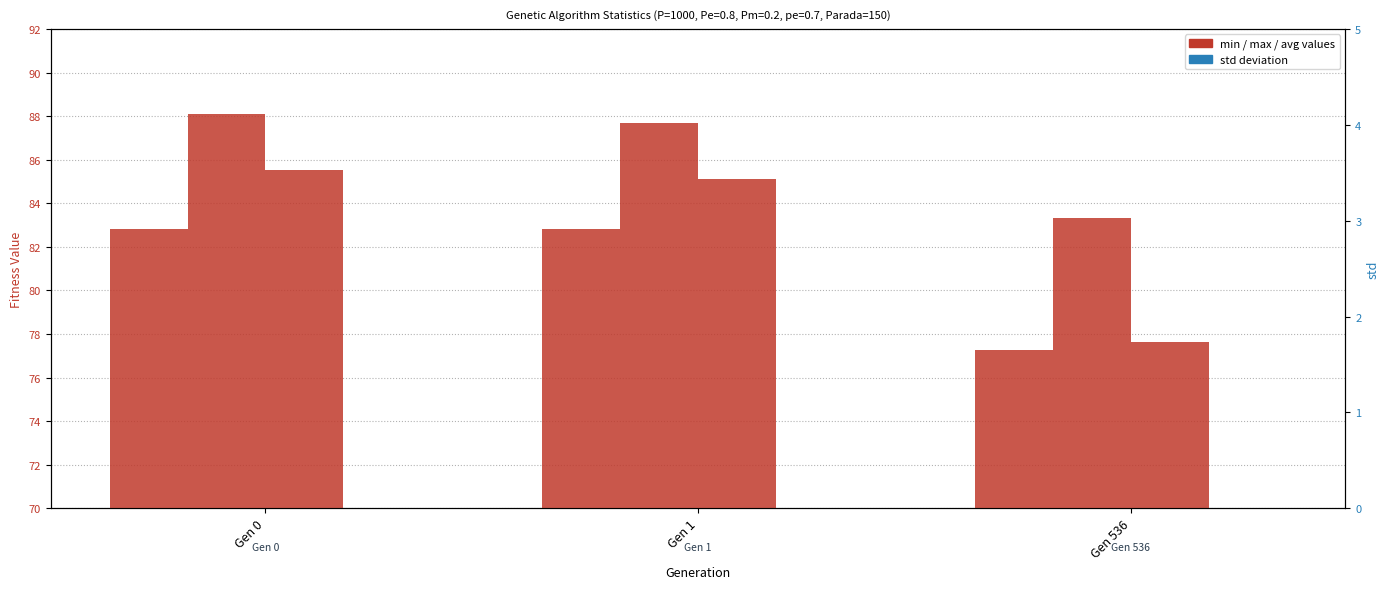

Which series has the largest total across all categories?

max